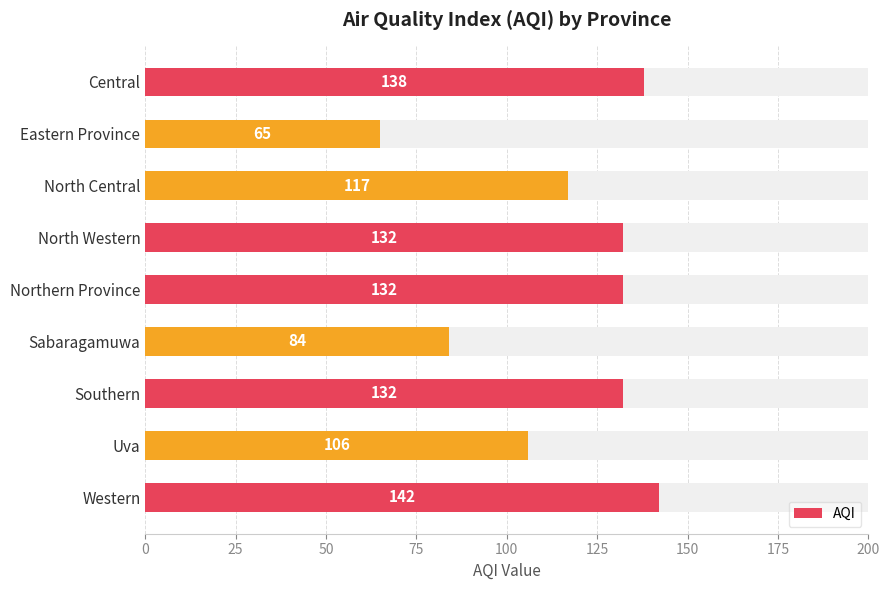

What is the change in value from Eastern Province to Uva?

+41